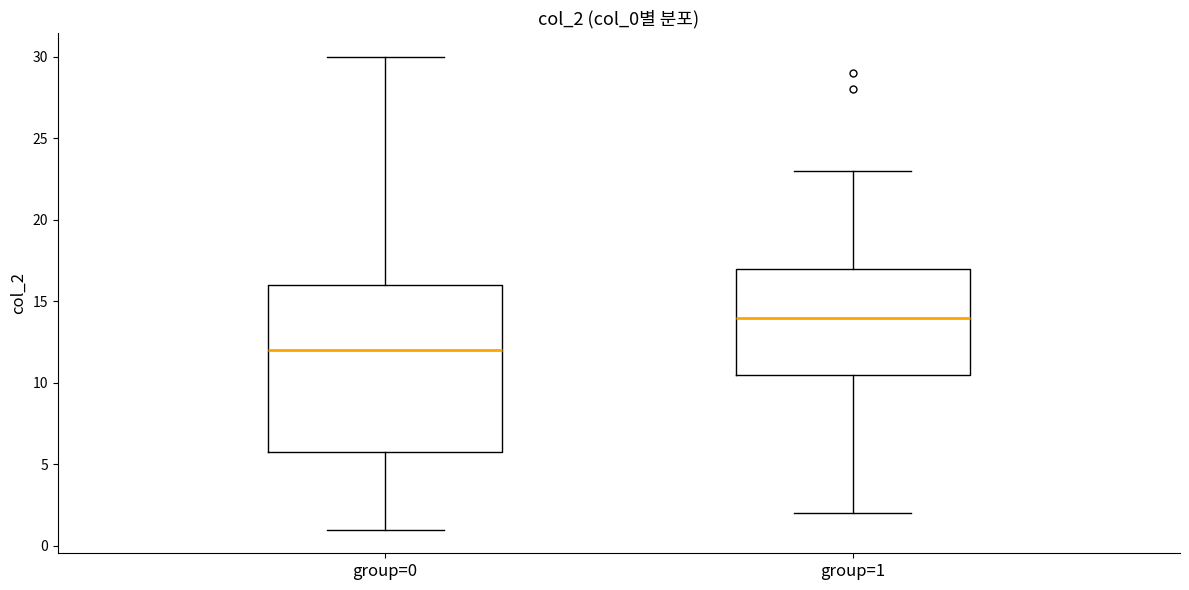

Reading left to right, transcribe this box plot: for each box, give where its median line is, the range the box spans, and where its two whiskers end, as read against the y-axis. The values are not printed on the chart, so give them approximately, as read against the axis.

group=0: median 12.0, box 6.0 to 16.0, whiskers 1.0 to 30.0
group=1: median 14.0, box 10.5 to 17.0, whiskers 2.0 to 23.0